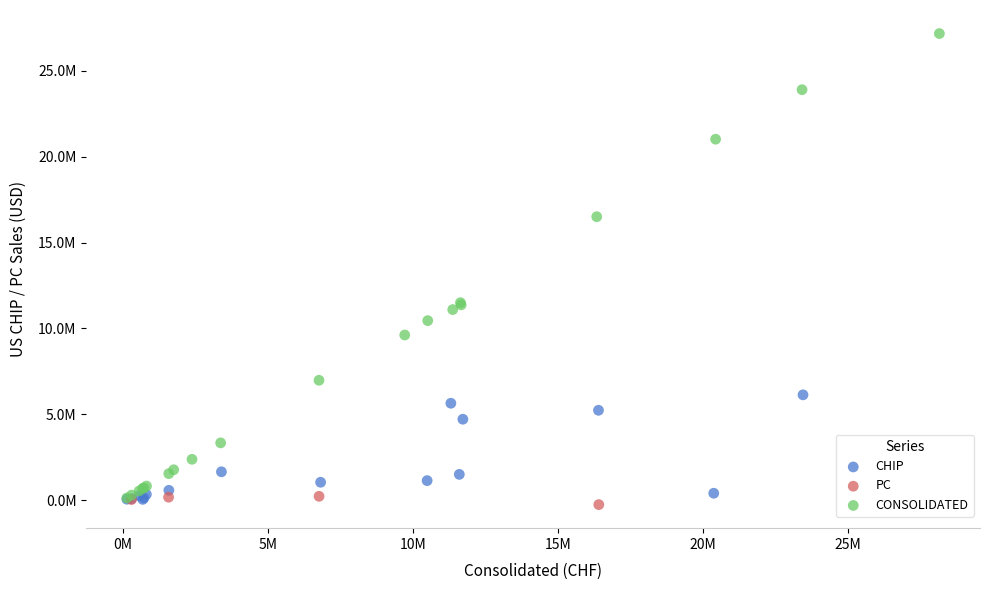

Which series contains the lowest Y value?

PC